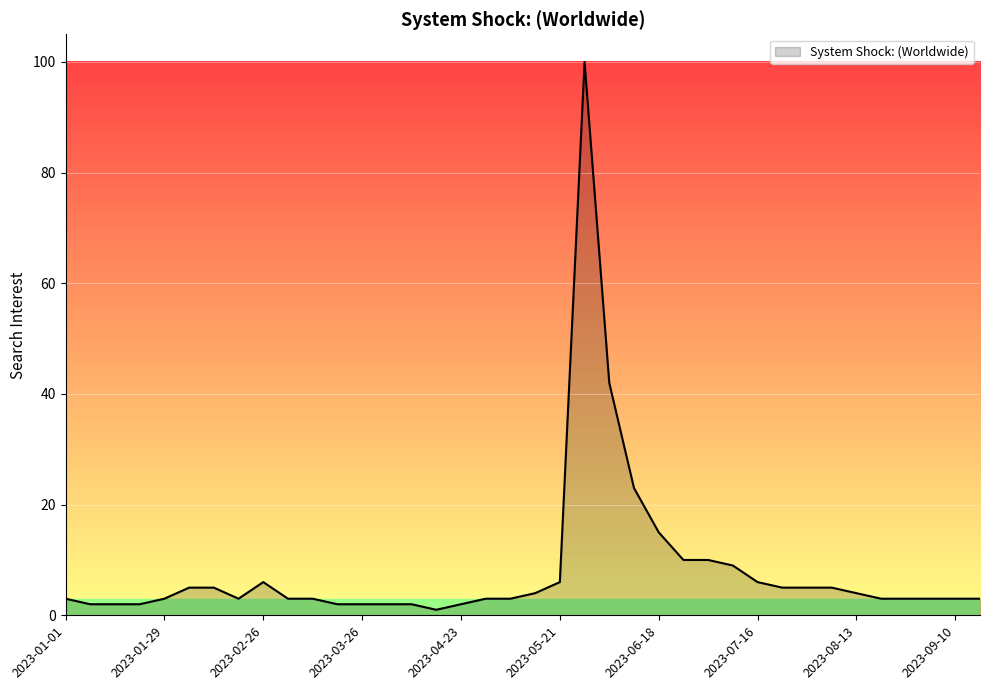

What is the difference between the maximum and minimum values?

99